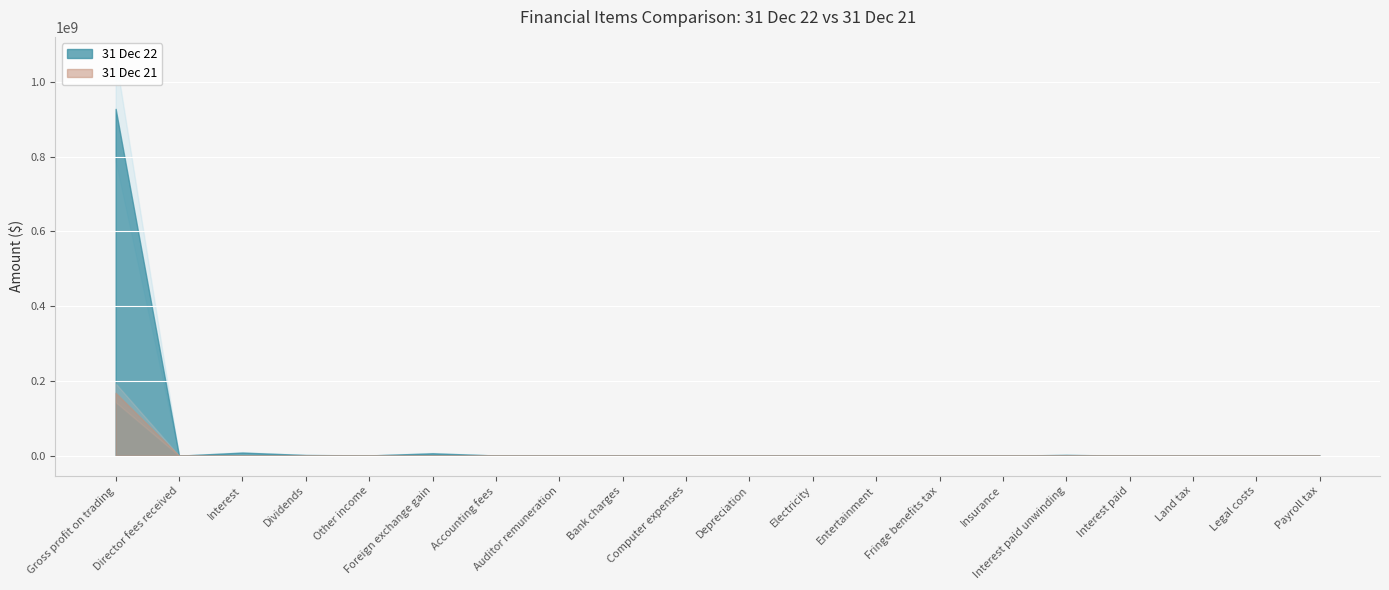

How many interior local valleys does the 31 Dec 22 series have?

6